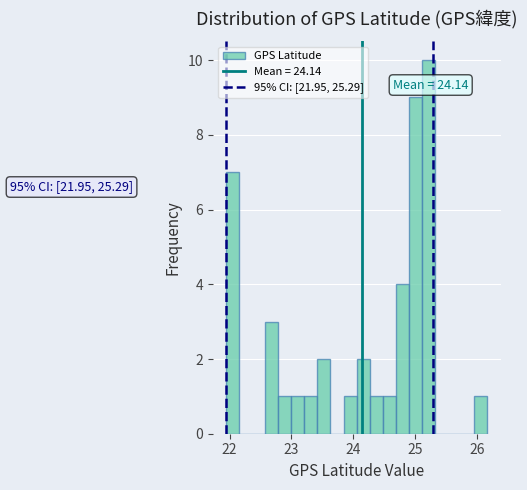

Around what value on the x-axis is the tallest bar? Give the approximate position of its centre, as read against the axis.

25.2